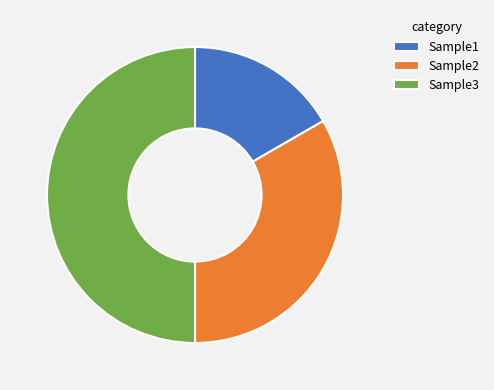

Which category has the smallest portion of the pie?

Sample1